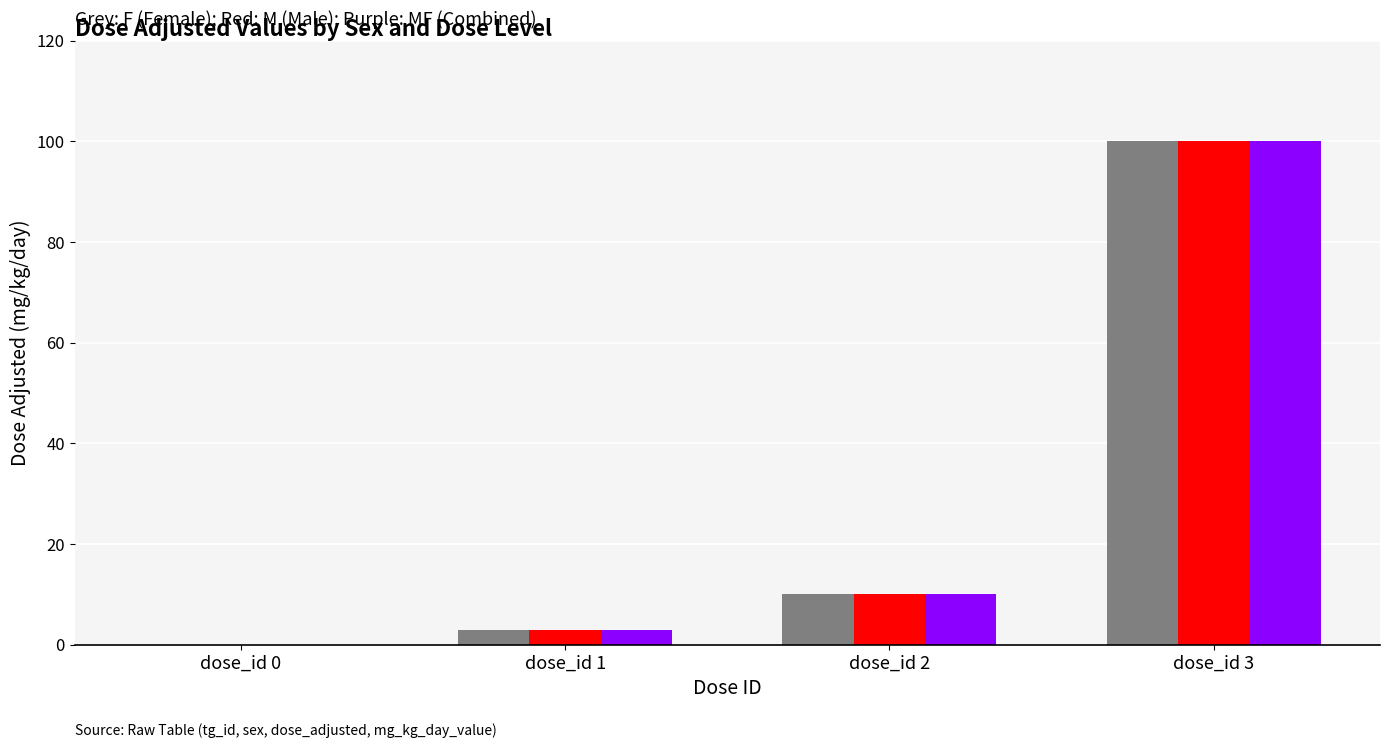

Which category has the highest value across all series?

dose_id 3